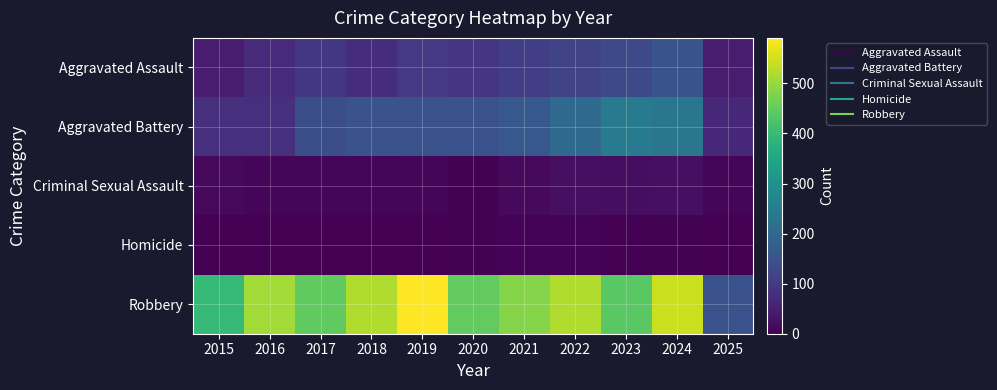

At which category is the sum across all series the highest?

2024